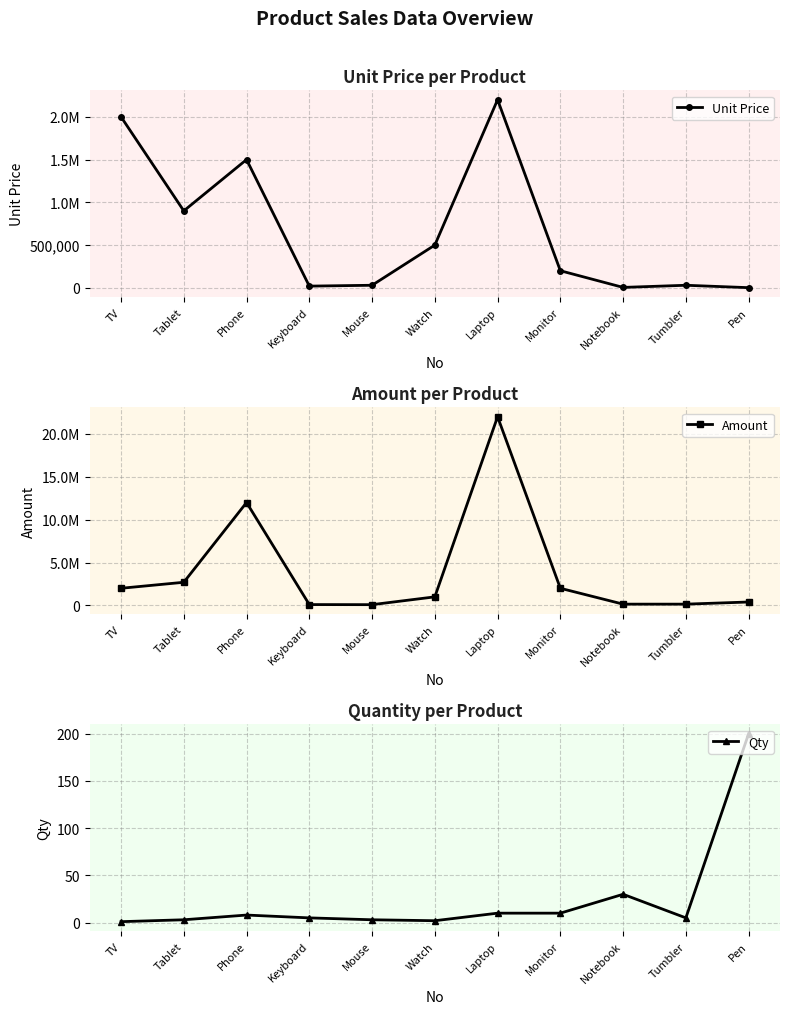

Where is the first local maximum for Qty?

Phone